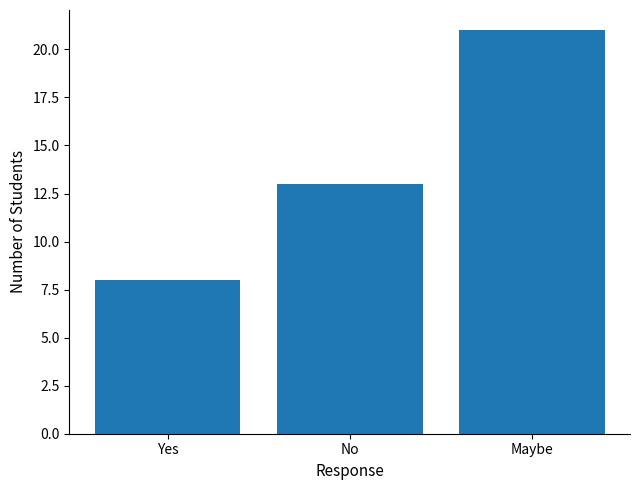

At which category does the chart reach its peak across all series?

Maybe